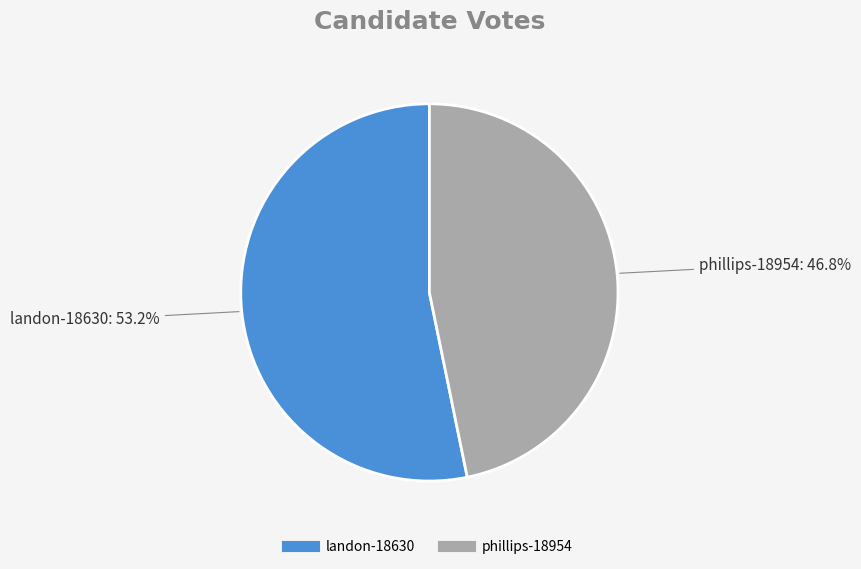

How many segments does this pie chart have?

2